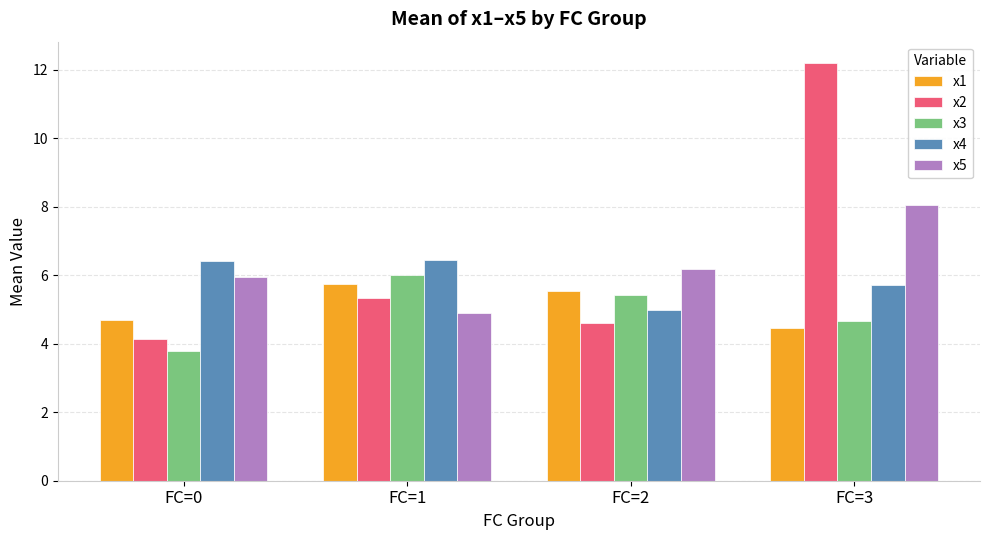

What is the value of the x2 bar at the 4th from the left?

12.2